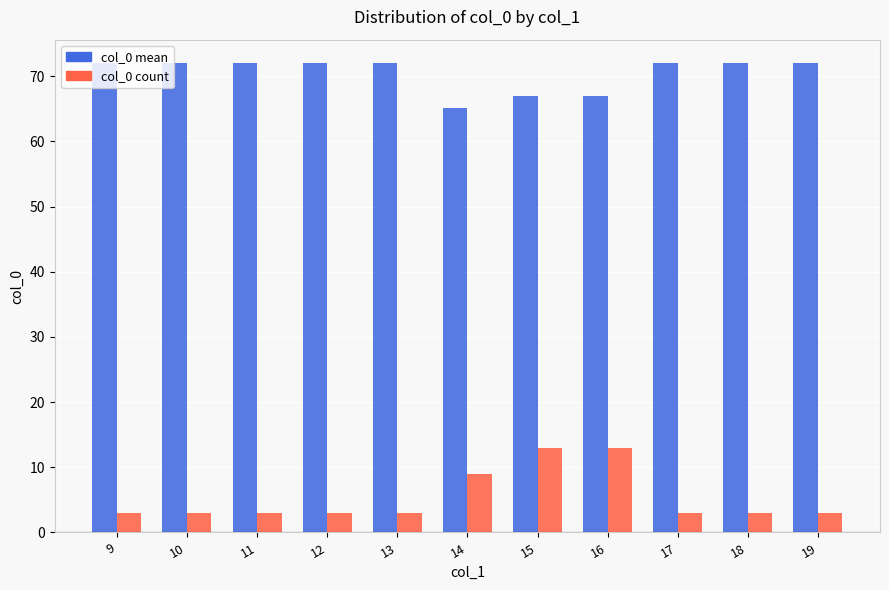

How many col_0 mean values are between 67 and 72?

10